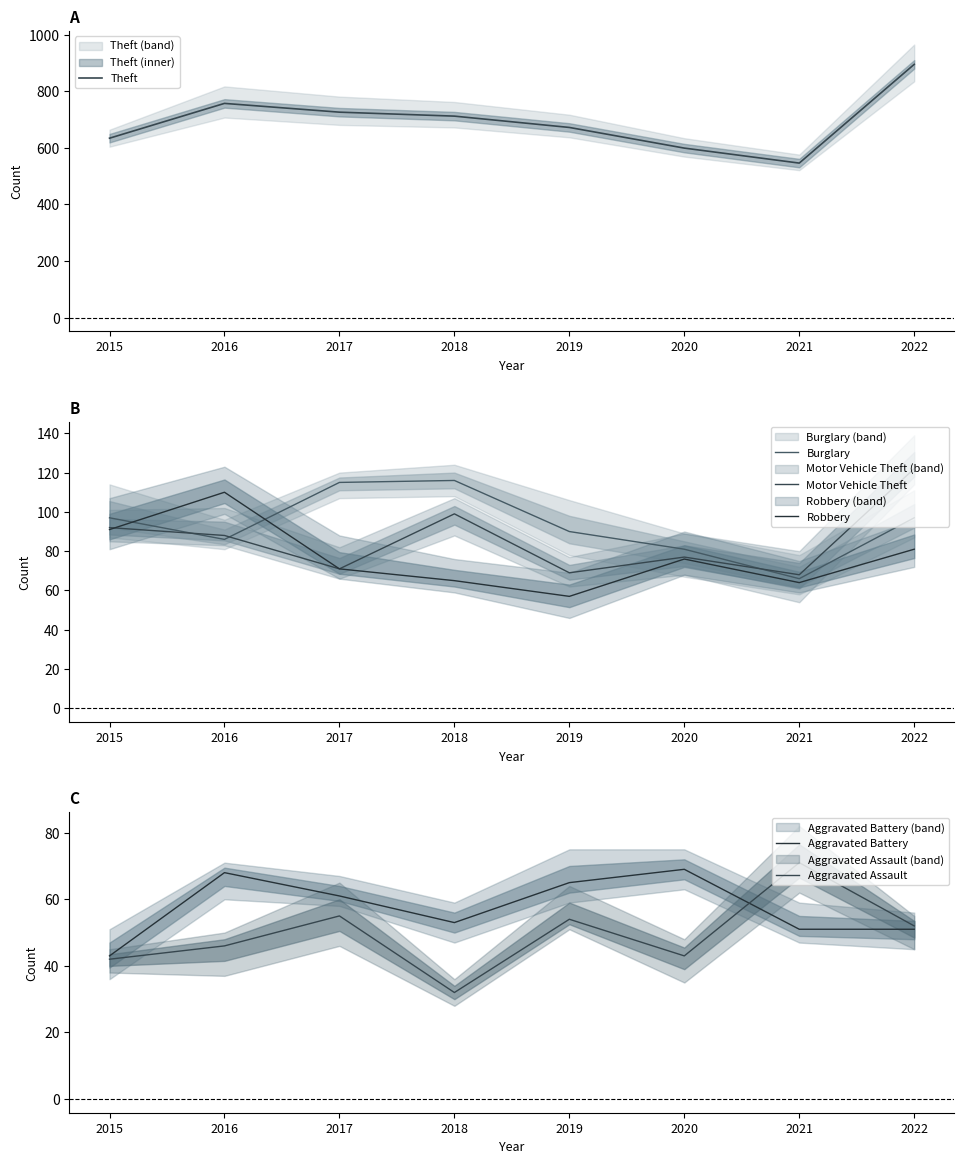

True or false: Aggravated Battery has more than 1 interior local peaks.

True